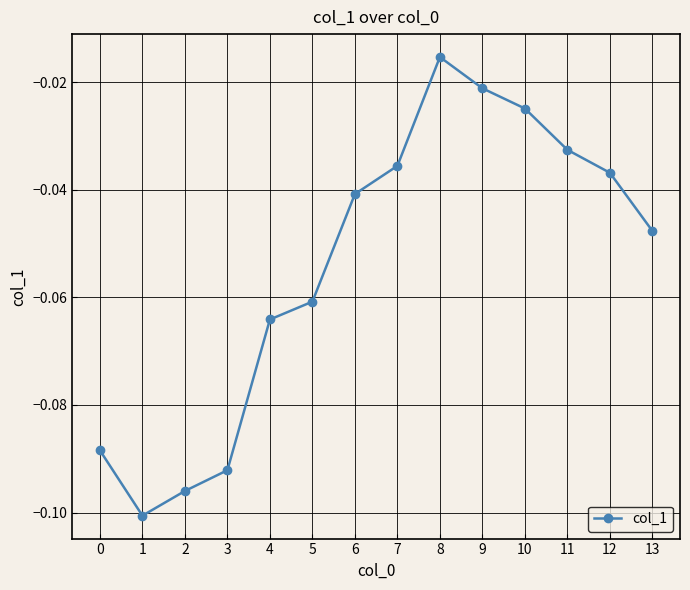

Does the chart display data point markers on the line(s)?

Yes